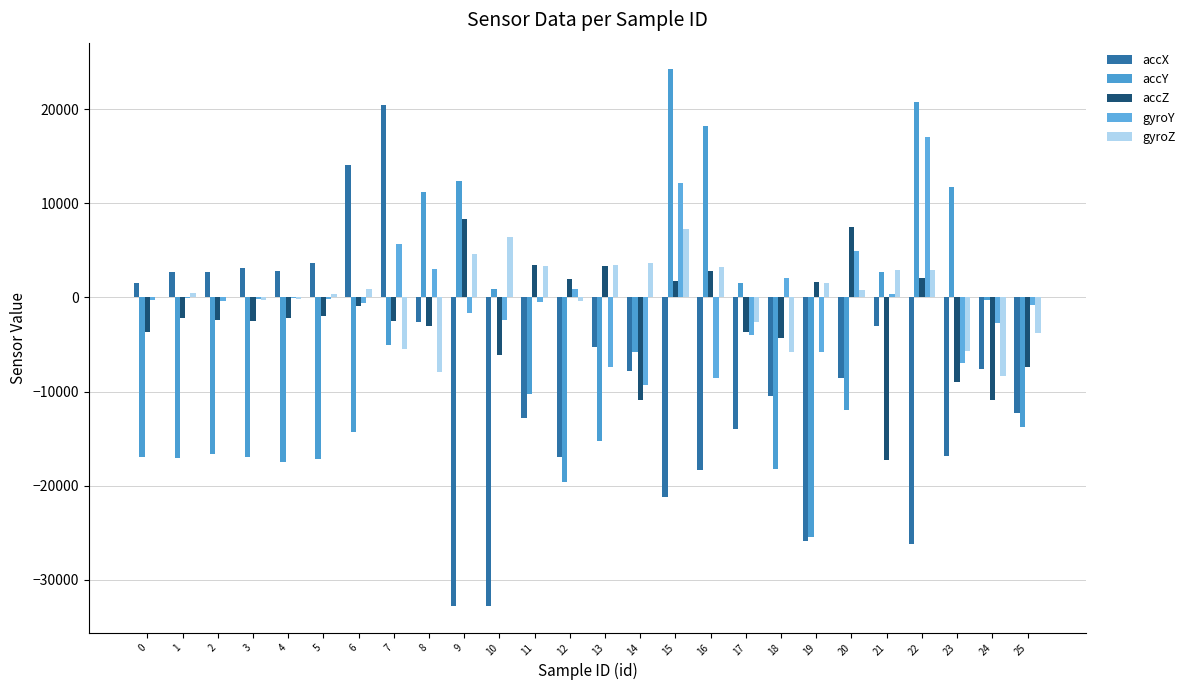

Reading left to right, what are all the values shown in this chart?

accX: 0=1508	1=2716	2=2664	3=3124	4=2828	5=3624	6=14024	7=20396	8=-2648	9=-32768	10=-32768	11=-12808	12=-16940	13=-5308	14=-7868	15=-21236	16=-18364	17=-13980	18=-10436	19=-25884	20=-8560	21=-3016	22=-26232	23=-16844	24=-7596	25=-12232
accY: 0=-16956	1=-17040	2=-16668	3=-16956	4=-17476	5=-17196	6=-14348	7=-5036	8=11196	9=12412	10=940	11=-10300	12=-19632	13=-15300	14=-5748	15=24220	16=18180	17=1488	18=-18248	19=-25408	20=-11960	21=2664	22=20784	23=11688	24=-268	25=-13716
accZ: 0=-3724	1=-2132	2=-2448	3=-2508	4=-2148	5=-1992	6=-888	7=-2532	8=-3084	9=8336	10=-6132	11=3464	12=1944	13=3336	14=-10940	15=1748	16=2832	17=-3620	18=-4348	19=1664	20=7460	21=-17256	22=2100	23=-8932	24=-10892	25=-7396
gyroY: 0=-289	1=-45	2=-354	3=-216	4=-59	5=-212	6=-596	7=5660	8=2978	9=-1688	10=-2397	11=-464	12=882	13=-7395	14=-9324	15=12131	16=-8524	17=-4022	18=2093	19=-5801	20=4893	21=356	22=17028	23=-7008	24=-2726	25=-797
gyroZ: 0=5	1=443	2=56	3=-232	4=-195	5=411	6=845	7=-5500	8=-7925	9=4597	10=6392	11=3306	12=-379	13=3404	14=3629	15=7255	16=3236	17=-2583	18=-5778	19=1506	20=805	21=2943	22=2929	23=-5664	24=-8392	25=-3761